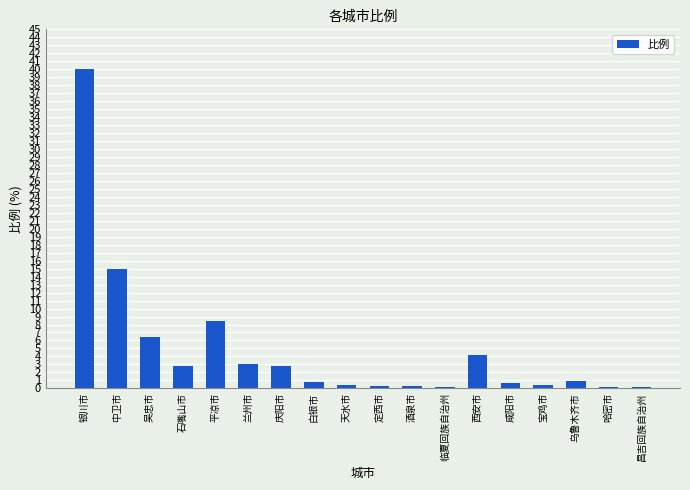

Which category has the highest value across all series?

银川市